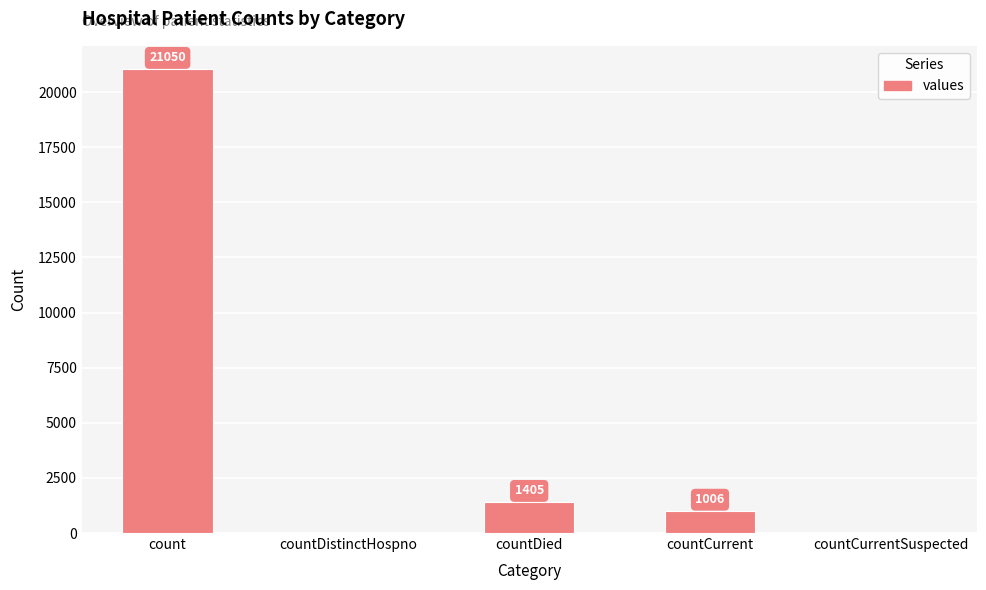

What is the change in value from countDied to countCurrent?

-399